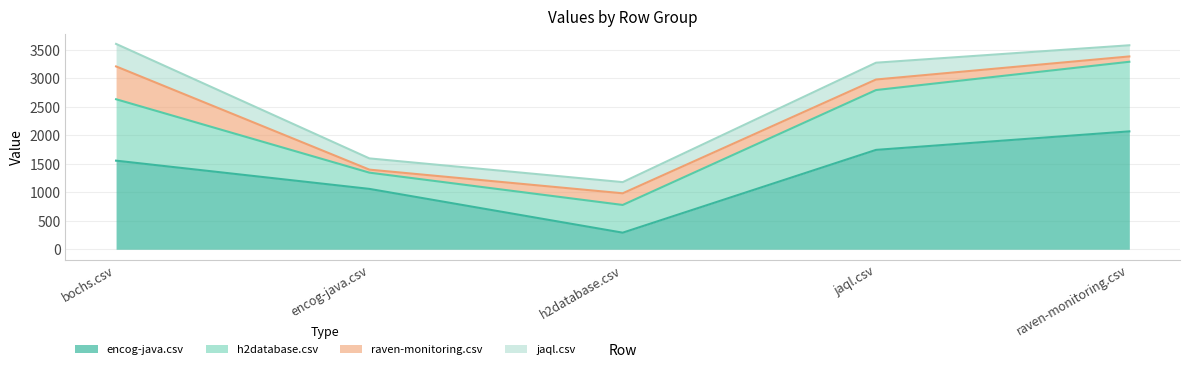

What is the average value of the jaql.csv series?

255.8